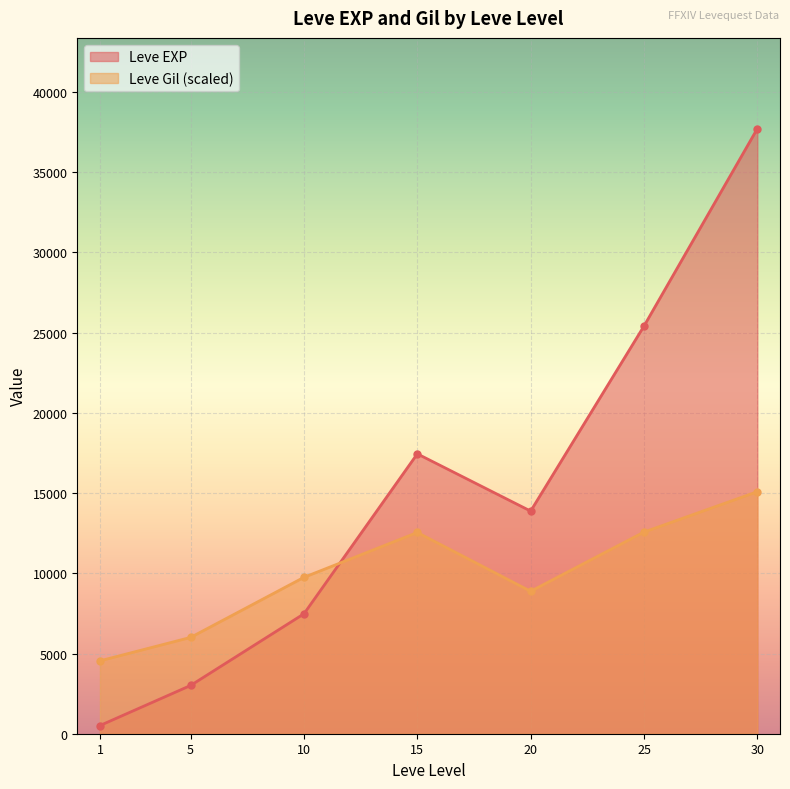

How many times do Leve Gil (scaled) and Leve EXP cross each other?

1